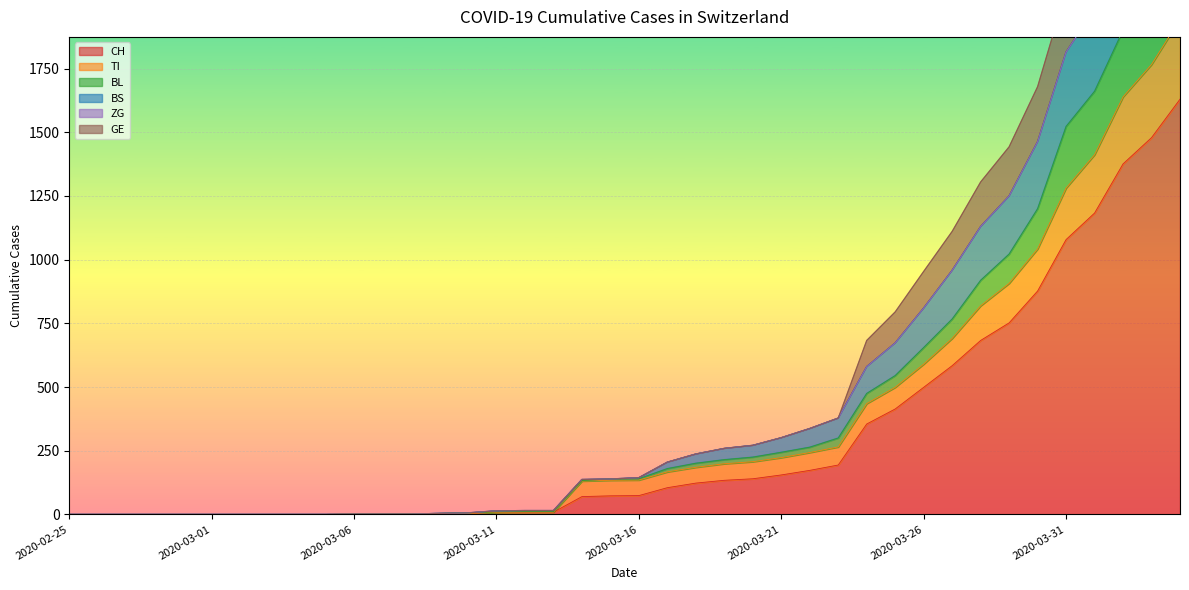

What is the label of the 21st point from the left?

2020-03-16